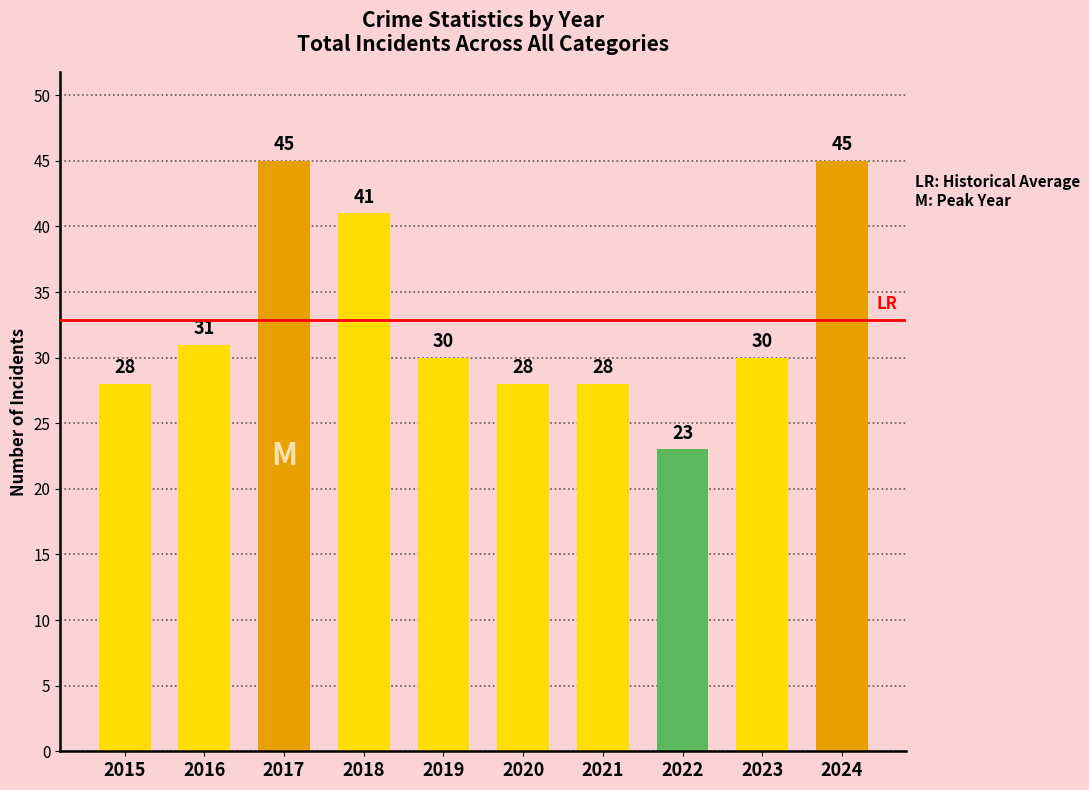

What is the value of the 7th bar from the left?

28